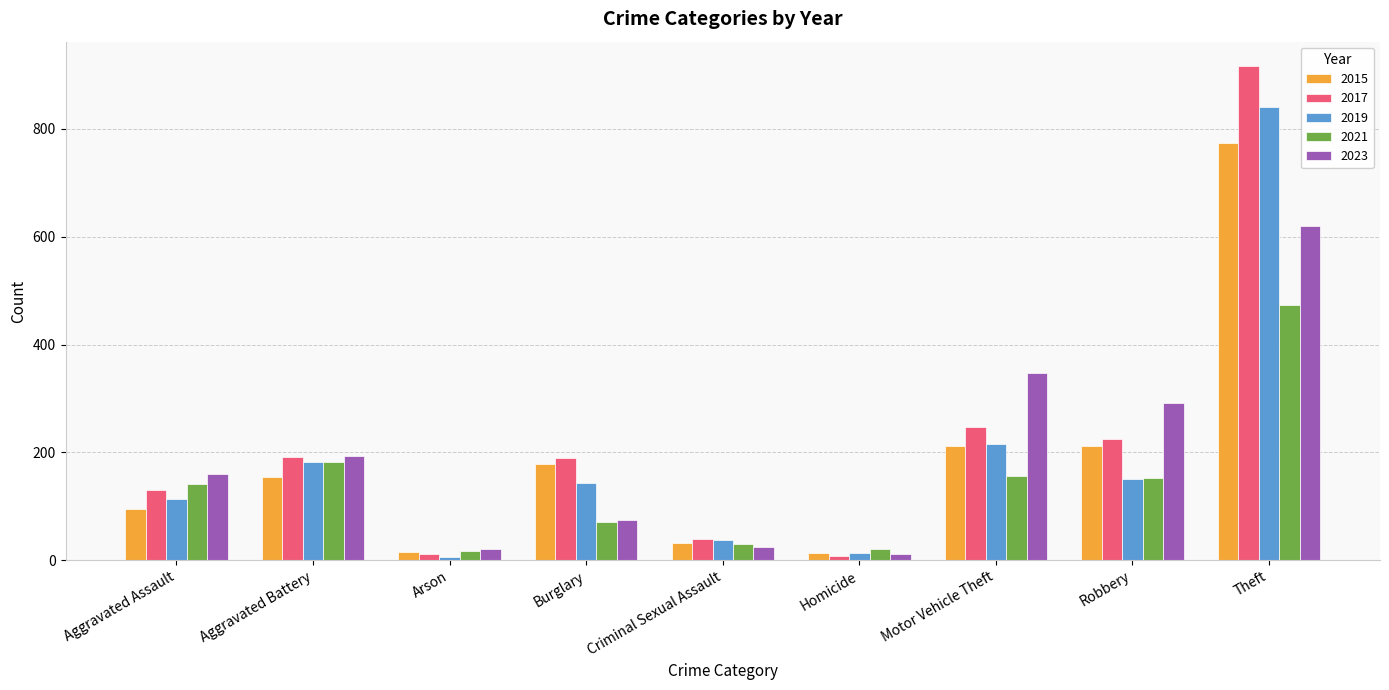

What is the average value of the 2015 series?

187